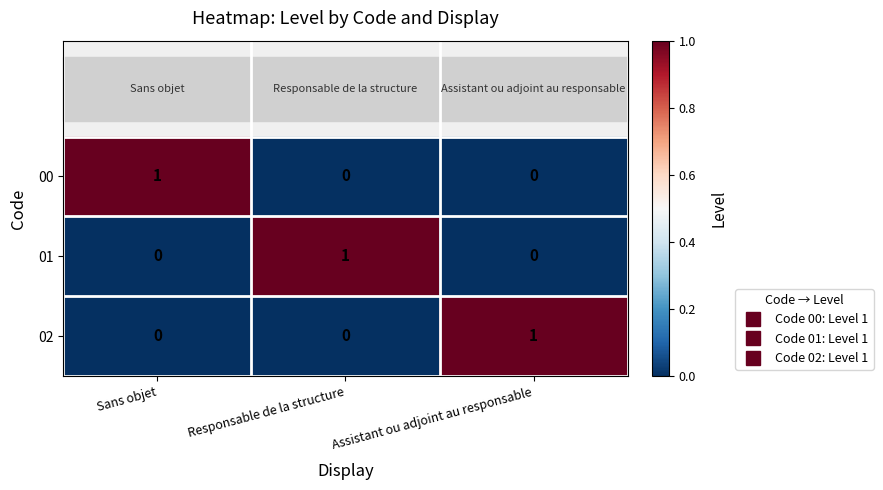

Is the value of 00 at Sans objet greater than the value of 01 at Sans objet?

Yes